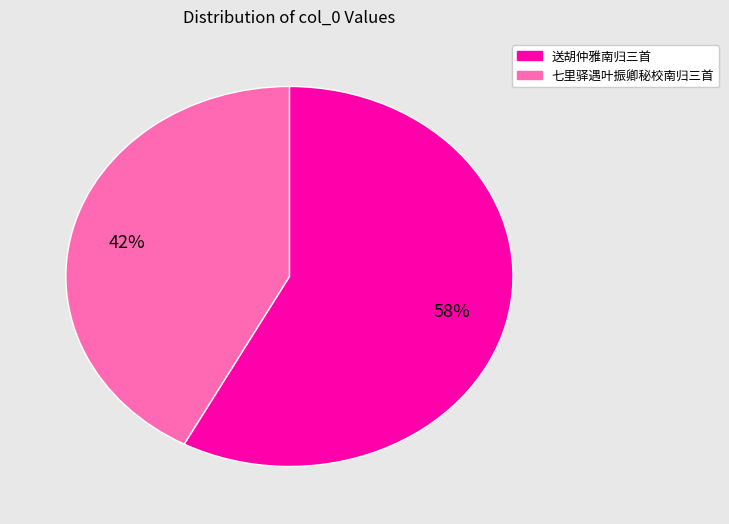

Is there a majority slice in this chart?

Yes